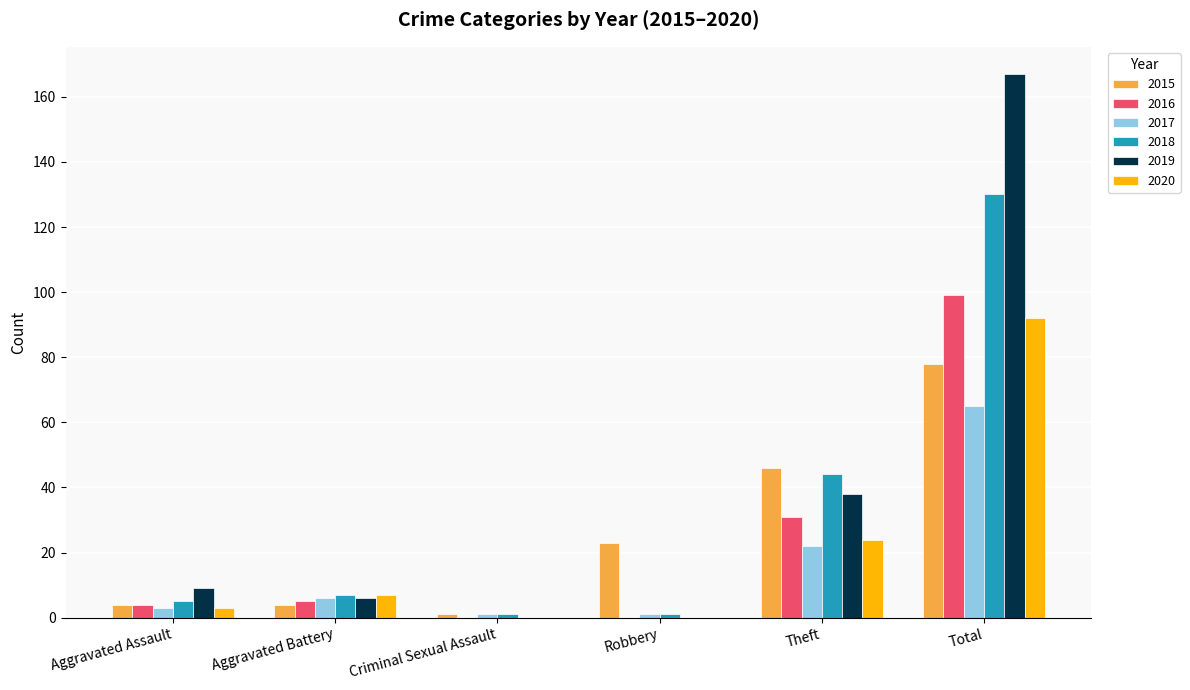

What are all the series names shown in the legend?

2015, 2016, 2017, 2018, 2019, 2020